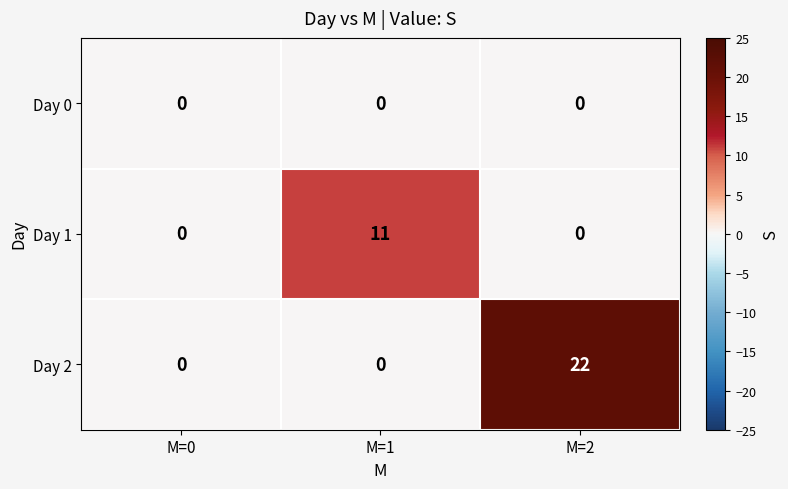

Which series has the largest total across all categories?

Day 2